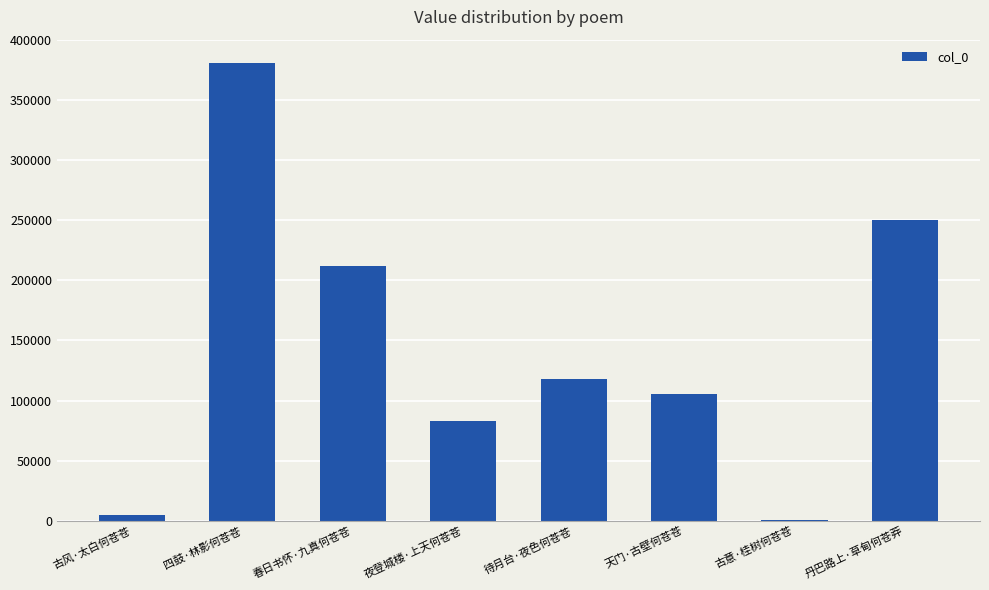

At which label does the data first exceed 117529?

四鼓·林影何苍苍